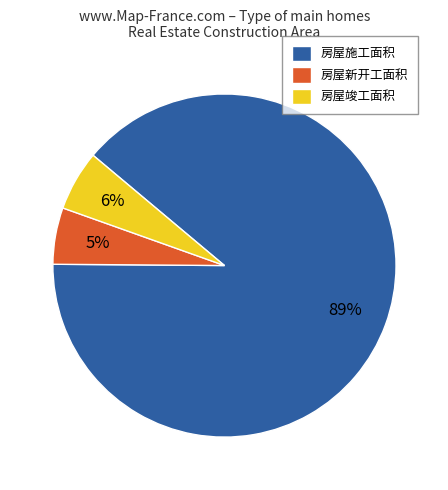

To the nearest percent, what is the difference between the largest and smallest slice percentages?

84%